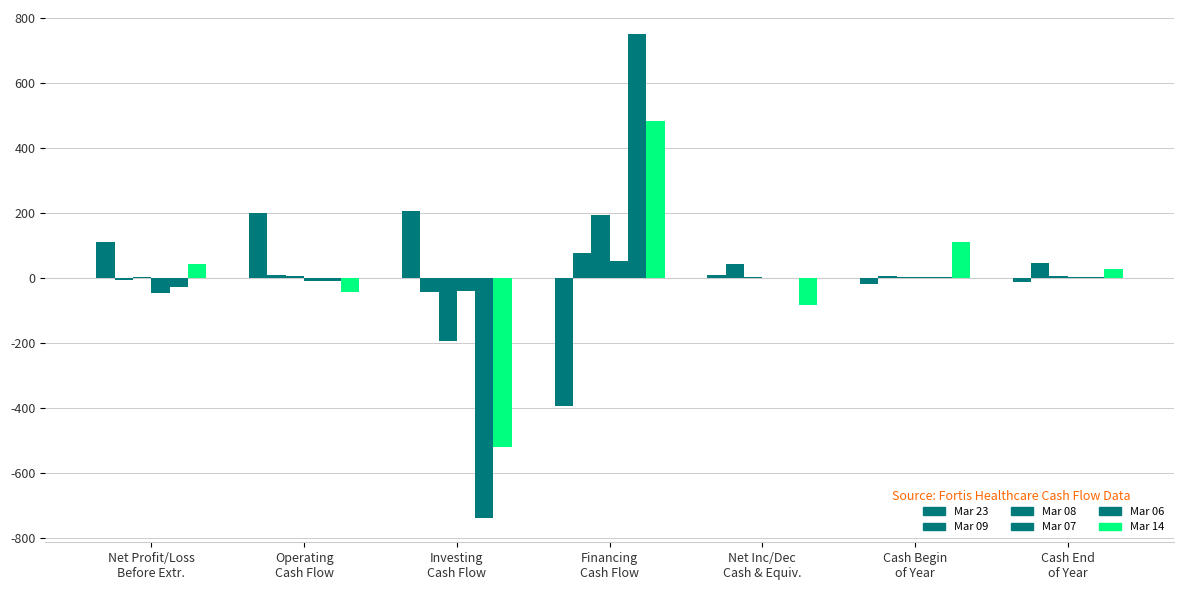

What is the approximate value of Mar 08 at Net Profit/Loss
Before Extr.?

3.2